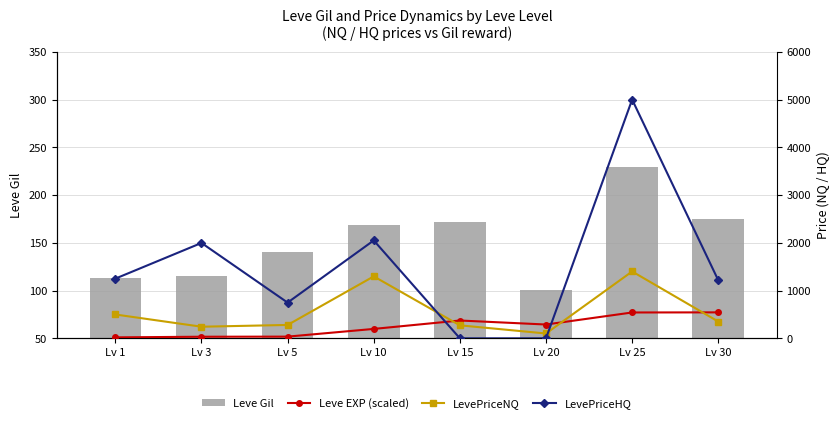

What is the value of the Leve Gil bar at the 6th from the left?

101